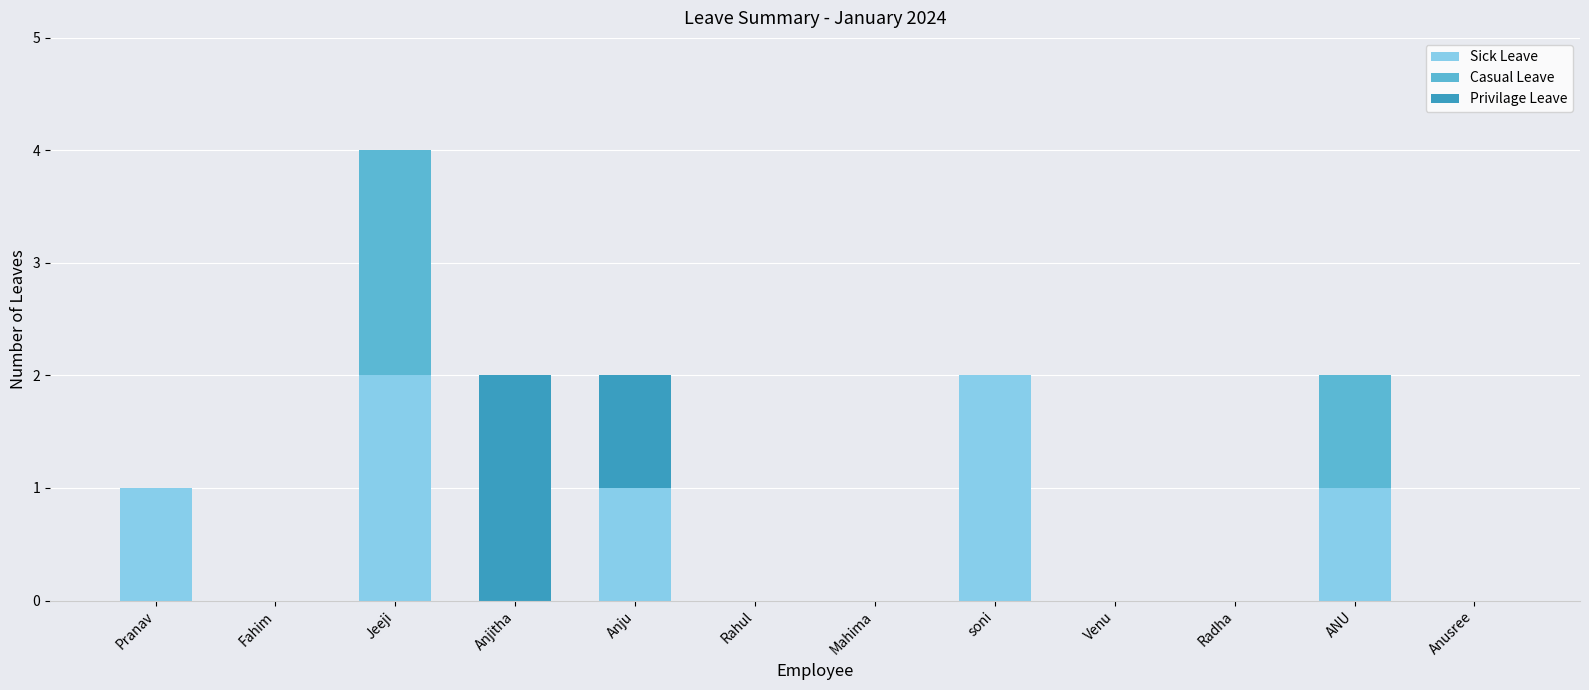

The value of Sick Leave at Pranav is 1. True or false?

True